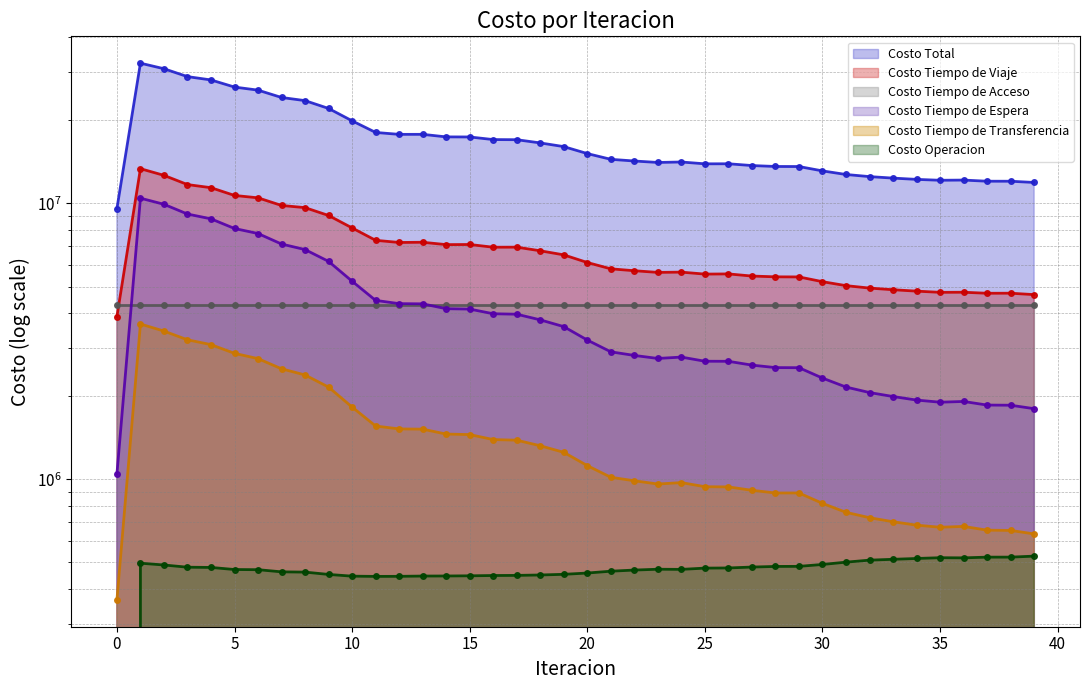

Where does the Costo Tiempo de Viaje series first go above 6109026?

1